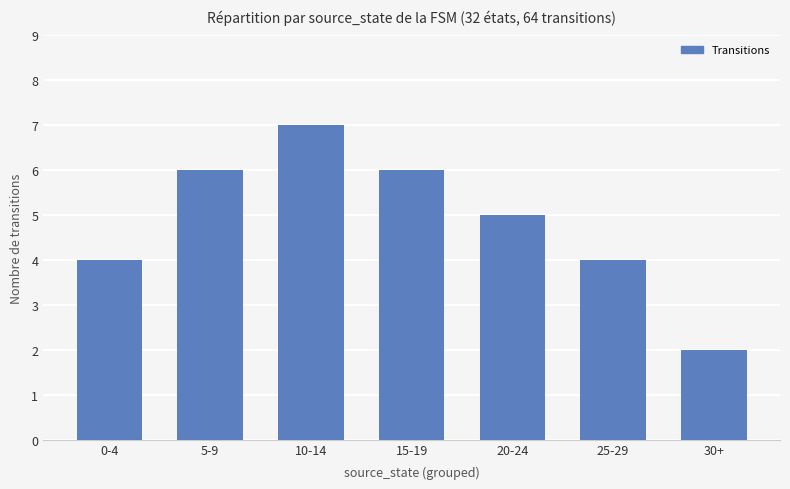

Between 5-9 and 0-4, which is larger?

5-9